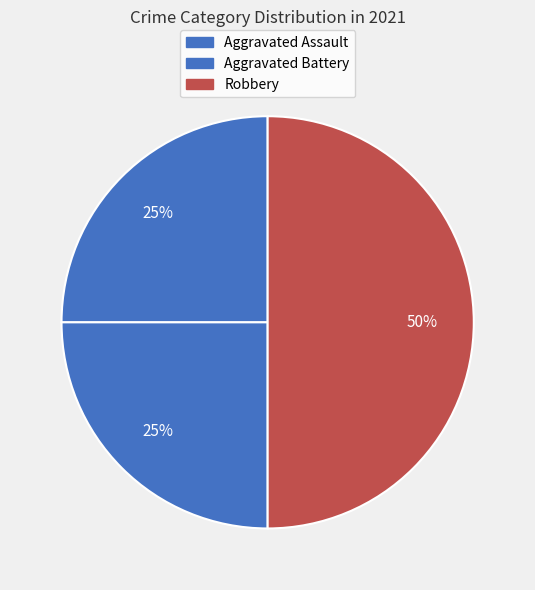

Count the number of slices in the pie.

3